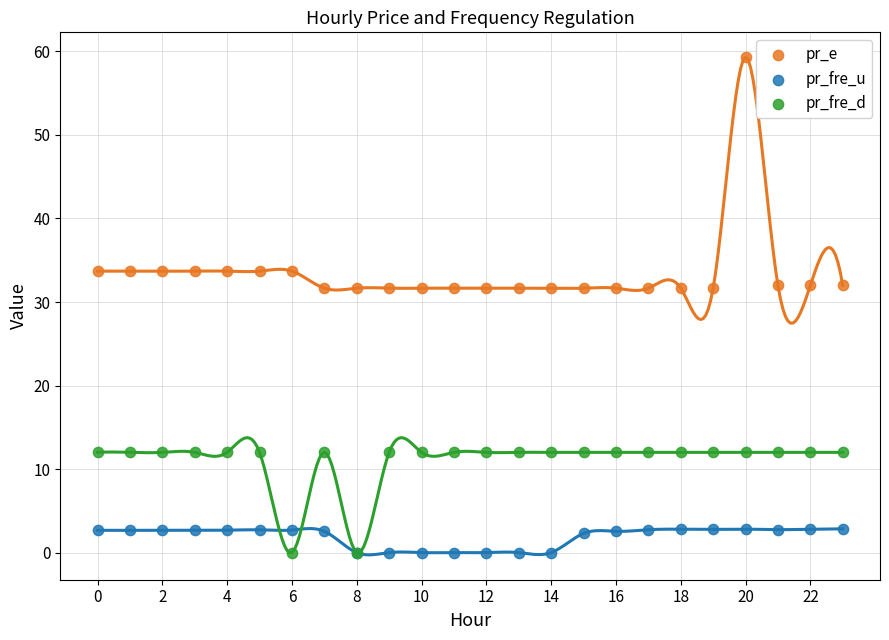

Which series contains the highest Y value?

pr_e